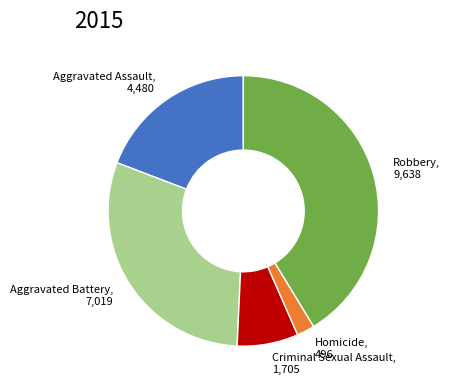

Which has a higher value, Robbery or Homicide?

Robbery